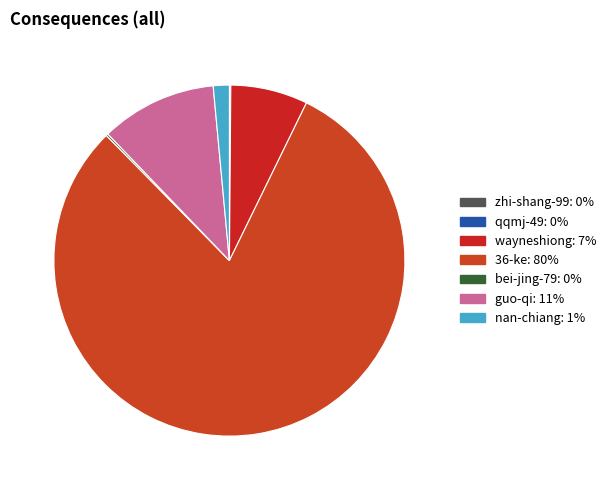

How many segments does this pie chart have?

7